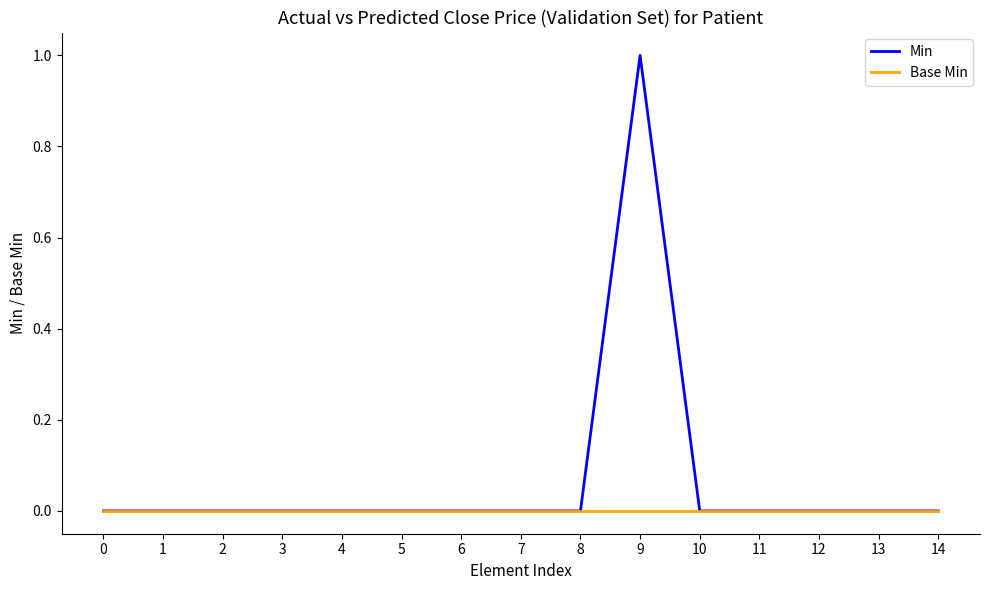

Reading left to right, what are all the values shown in this chart?

Min: 0	0	0	0	0	0	0	0	0	1	0	0	0	0	0
Base Min: 0	0	0	0	0	0	0	0	0	0	0	0	0	0	0